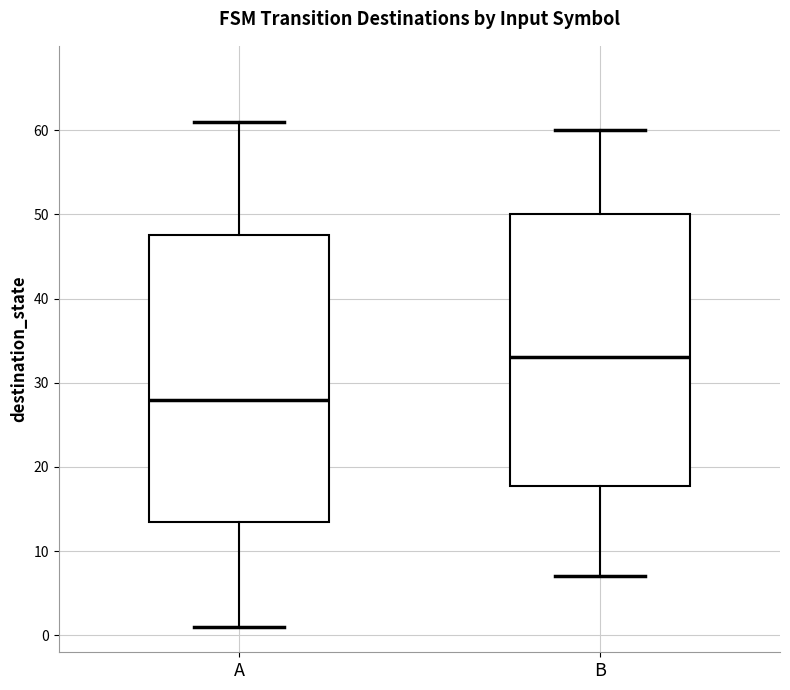

Which box's median line is the lowest?

A